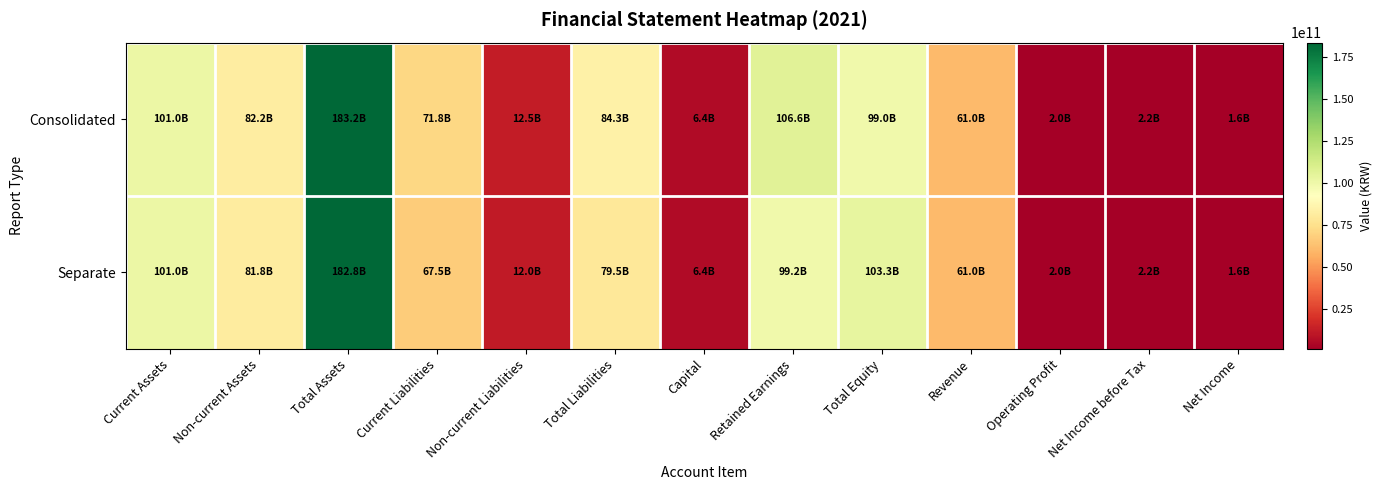

Rank the series at Retained Earnings from highest to lowest value.

Consolidated, Separate